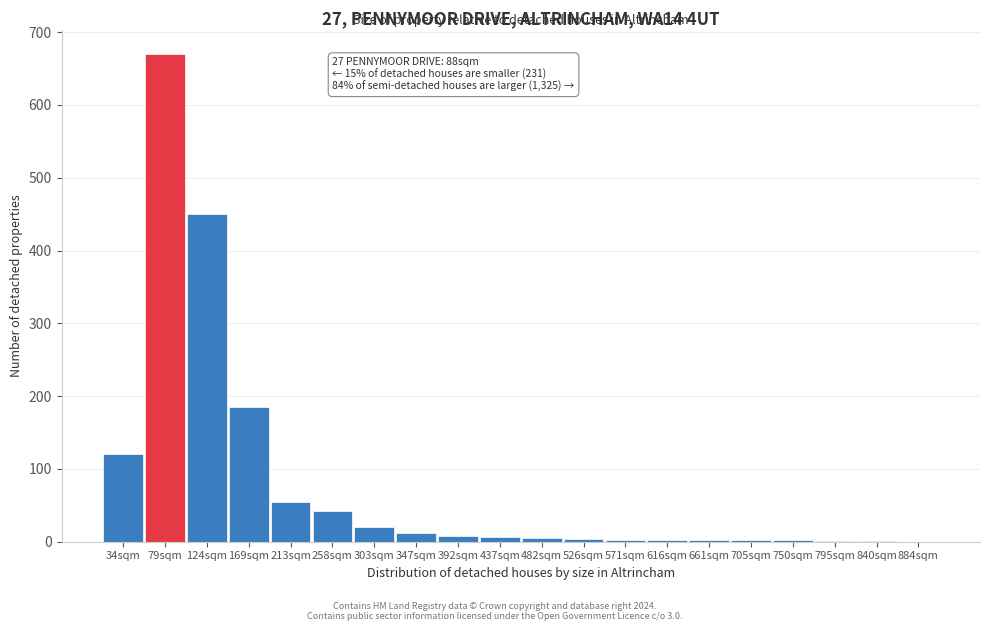

Where is the data nearest to the value 335?

124sqm